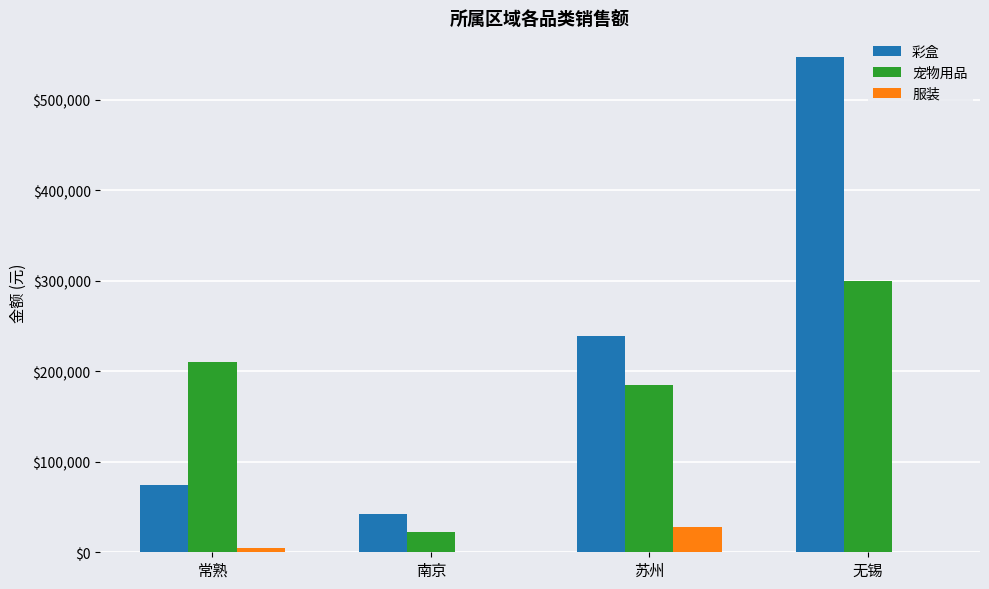

What value does the 彩盒 series have at 南京?

42125.6